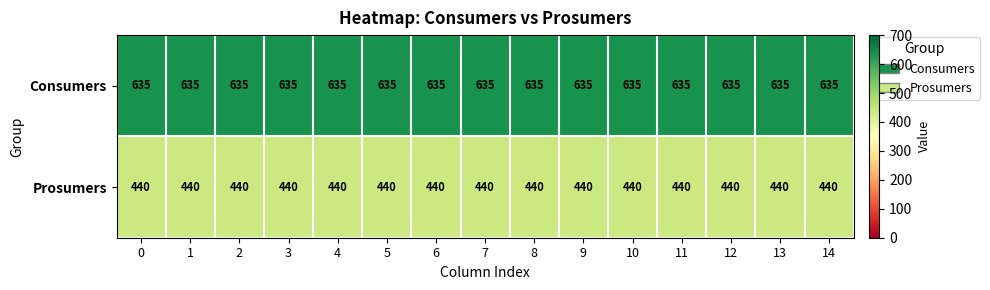

True or false: Prosumers has a value of 169 at 5.

False